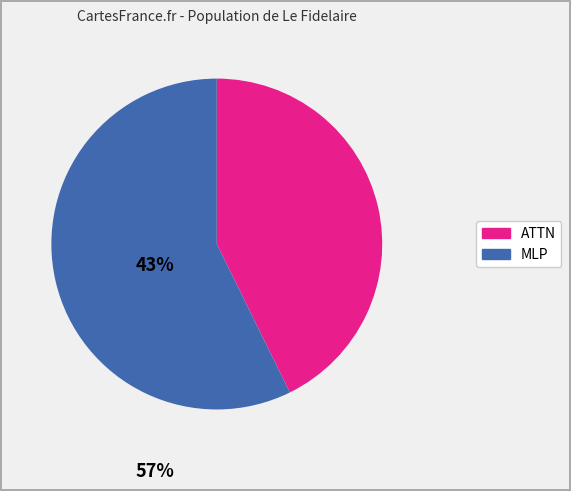

Does any single category account for the majority?

Yes